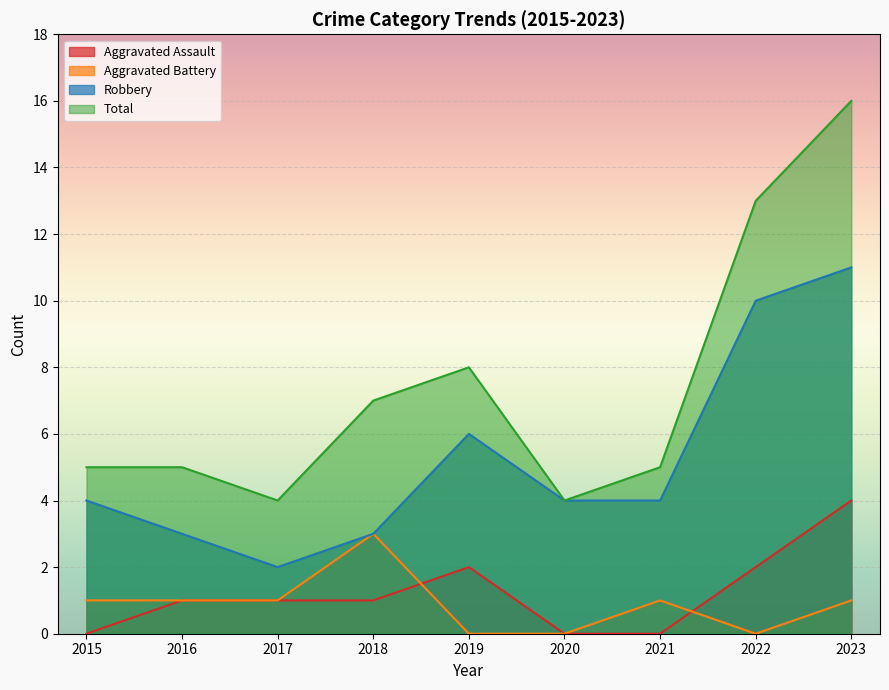

In Aggravated Battery, how many points are lower than both neighbors (excluding endpoints)?

1